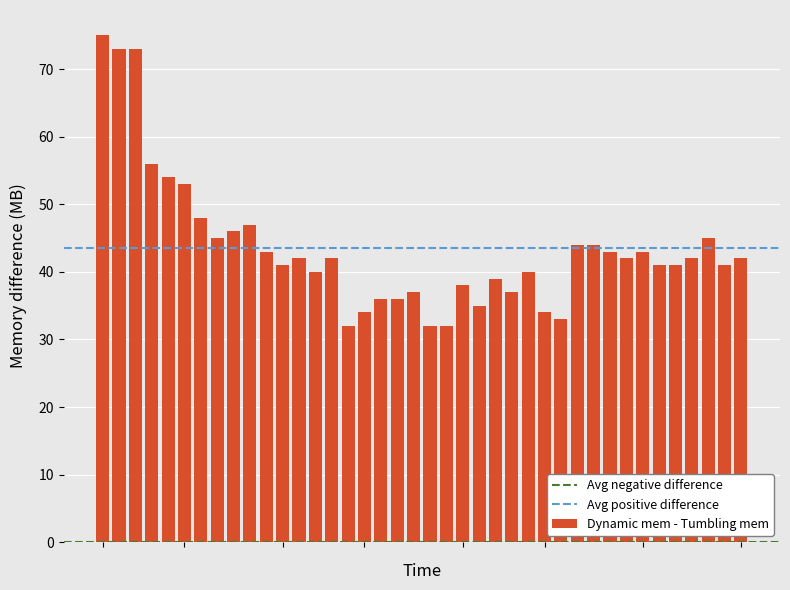

What is the difference between the maximum and minimum values?

43